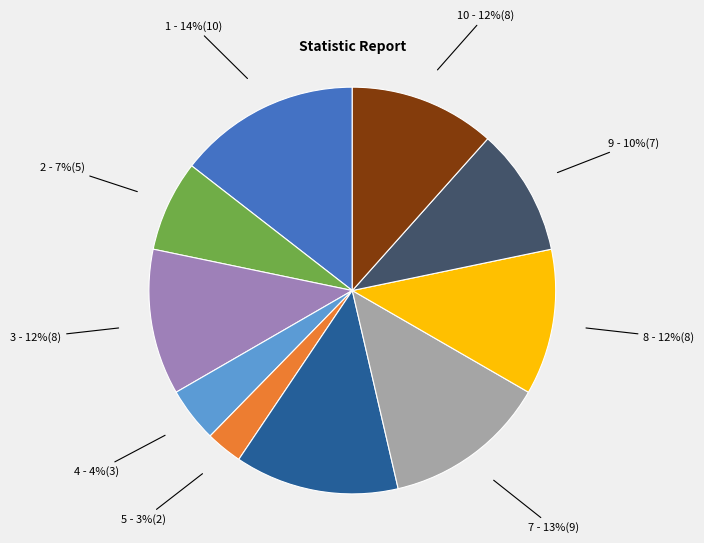

Does any single category account for the majority?

No